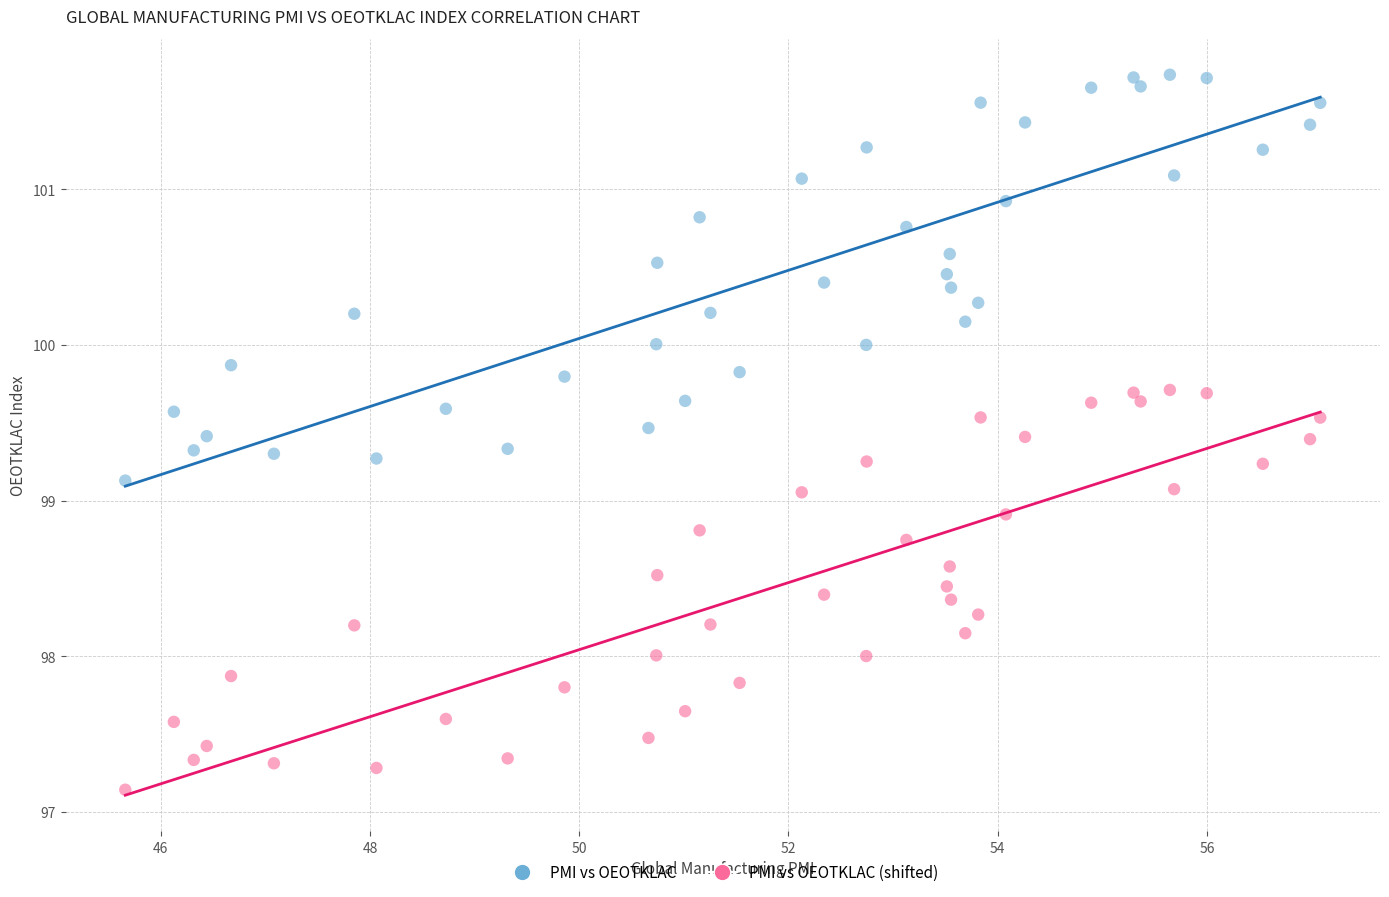

Which series contains the lowest Y value?

PMI vs OEOTKLAC (shifted)